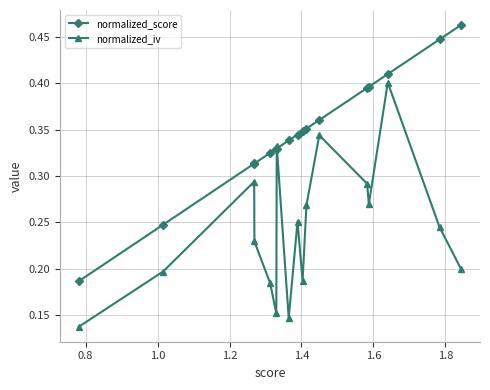

True or false: normalized_iv has more than 2 points higher than both neighbors.

True